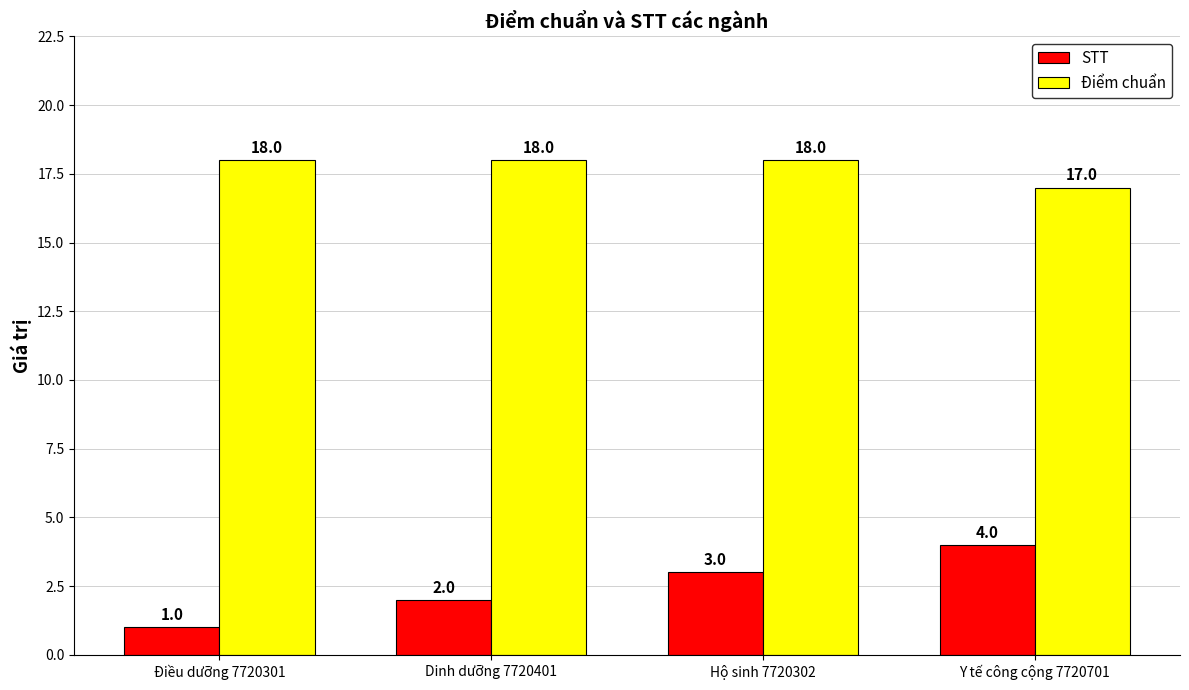

Reading right to left, list all the values displayed in this chart.

STT: 4	3	2	1
Điểm chuẩn: 17	18	18	18